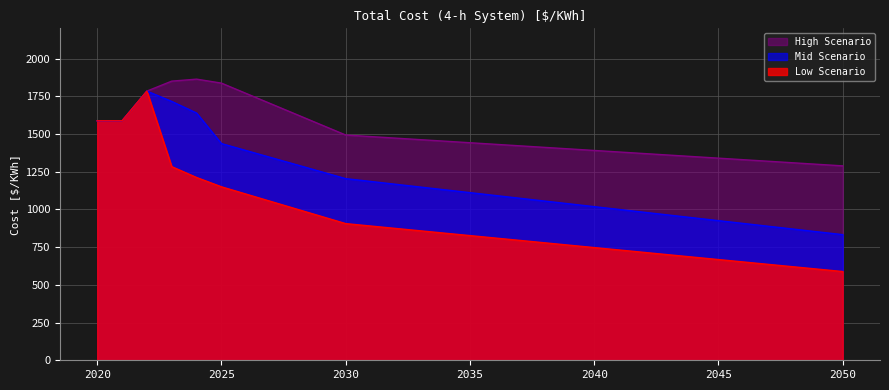

What is the greatest value displayed?

1863.3